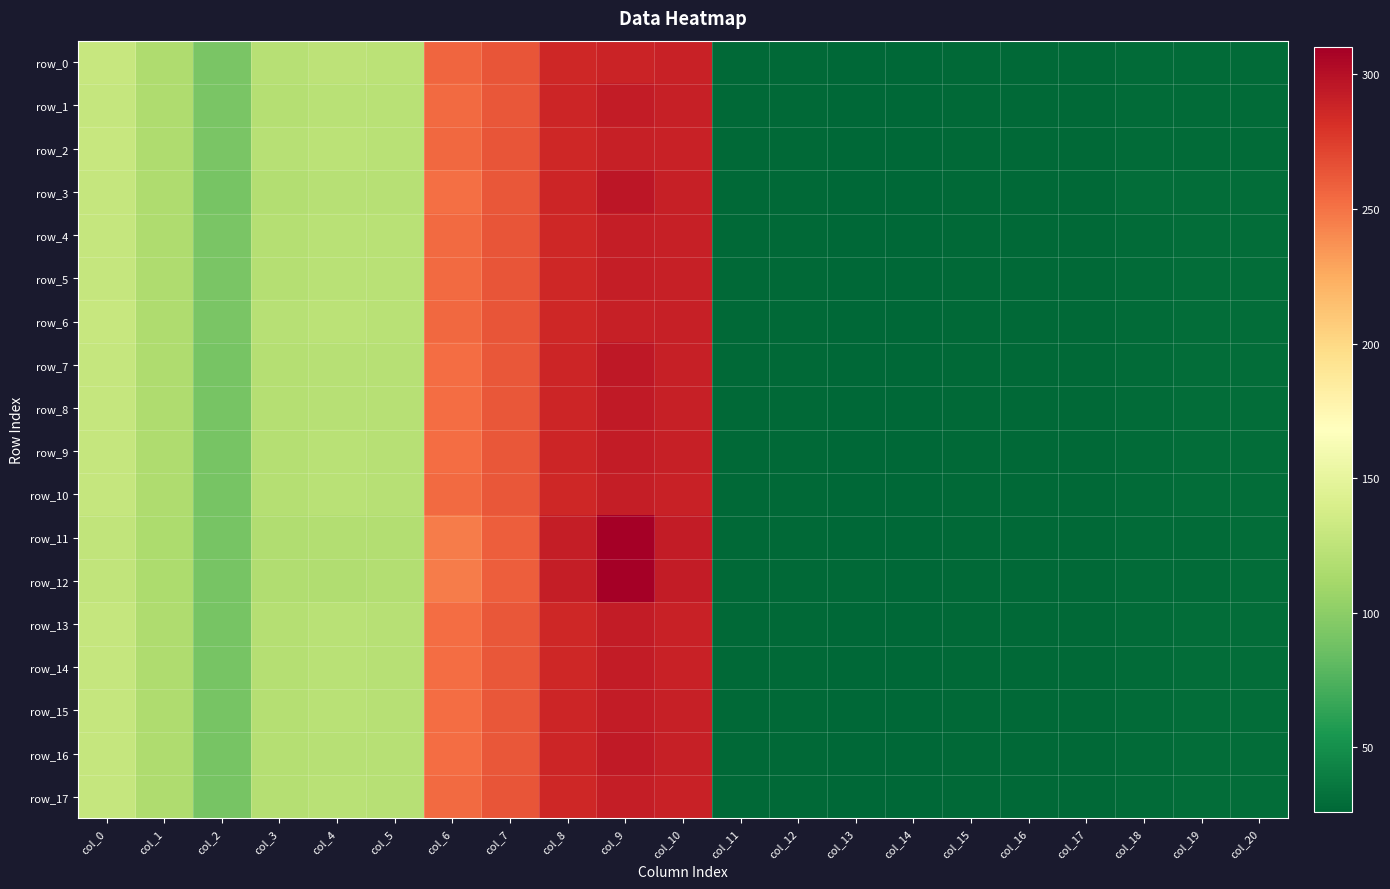

What is the maximum value for row_3?

295.9